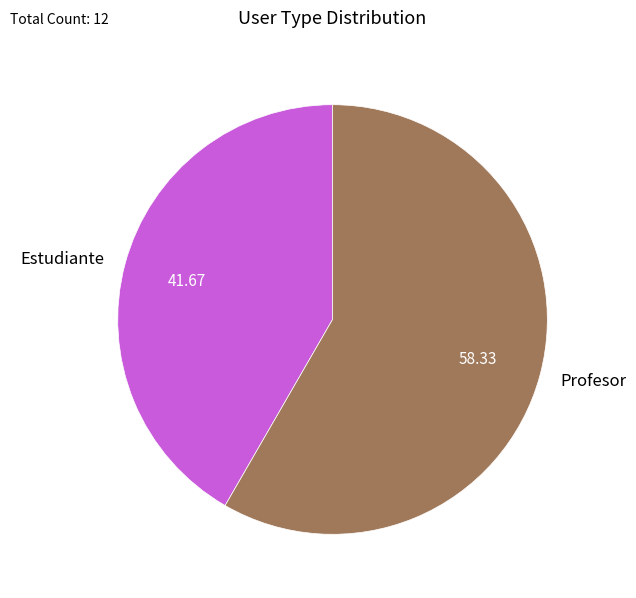

Is the sum of Estudiante and Profesor greater than half?

Yes